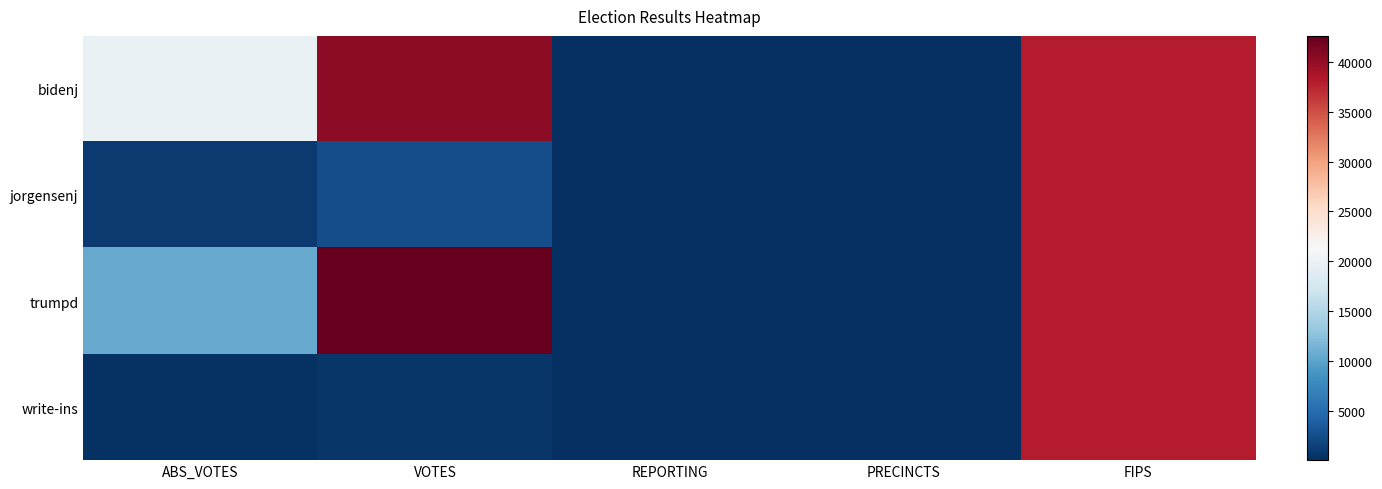

Which label corresponds to the smallest value in the chart?

REPORTING